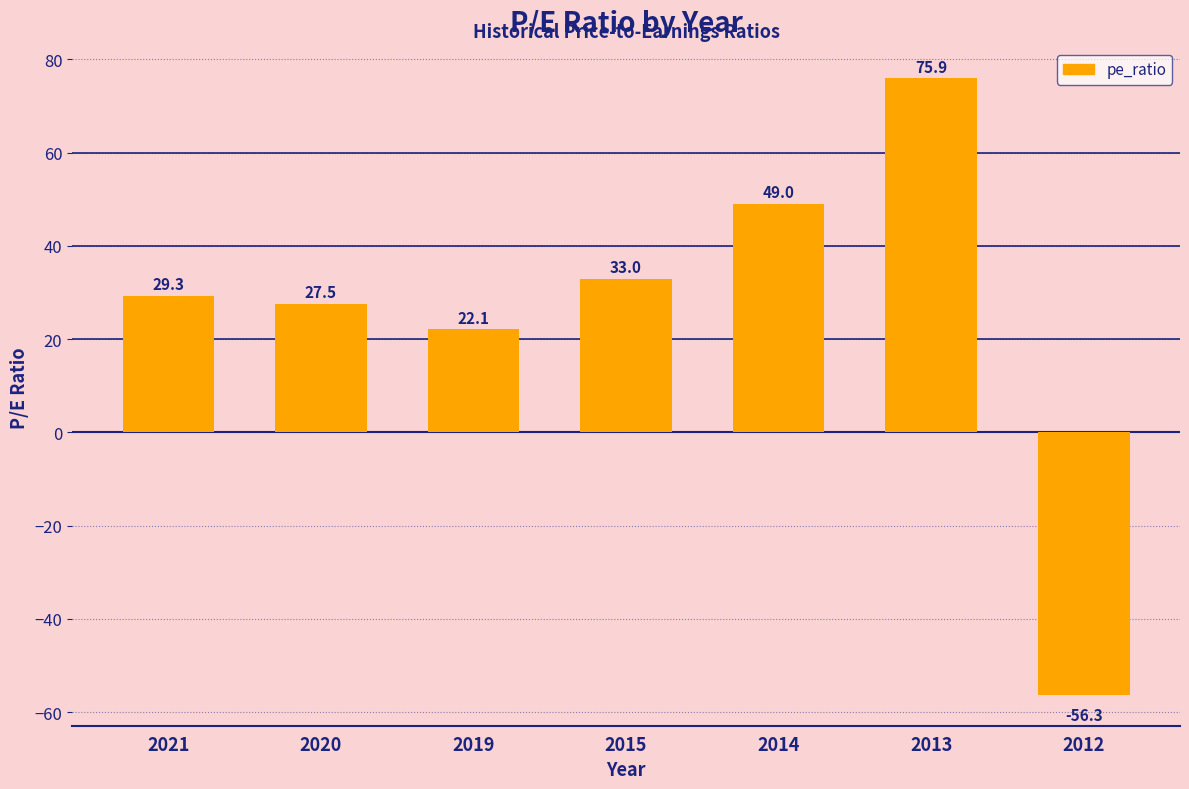

What is the value of the 7th bar from the left?

-56.3